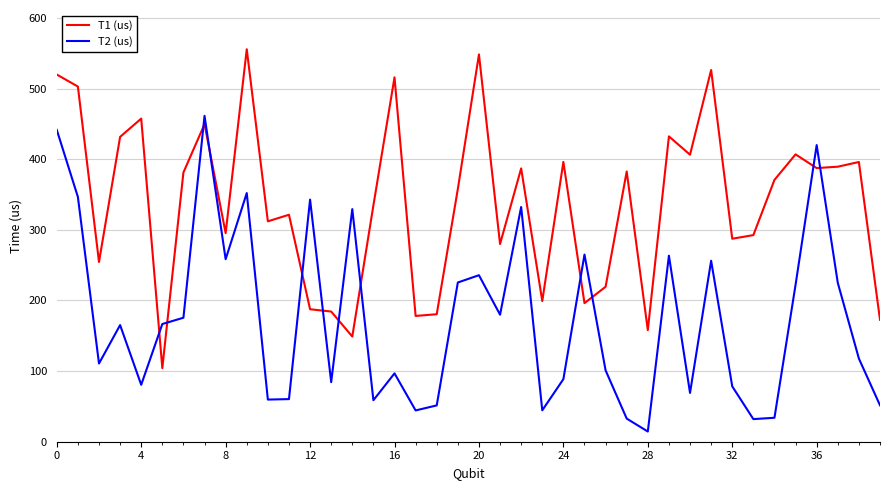

True or false: T2 (us) and T1 (us) intersect in this chart.

True